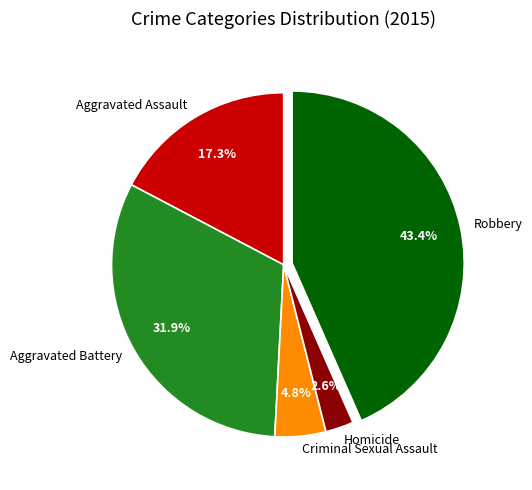

To the nearest percent, what portion does Aggravated Battery represent?

32%